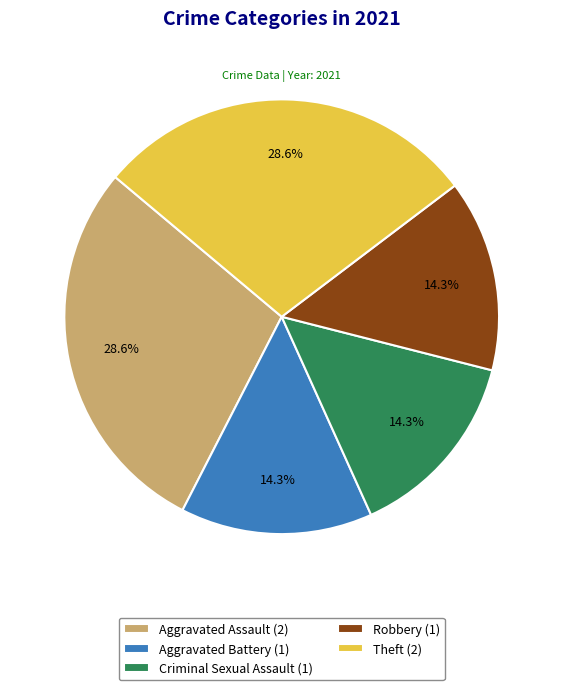

To the nearest percent, what percentage of the pie is Robbery?

14%